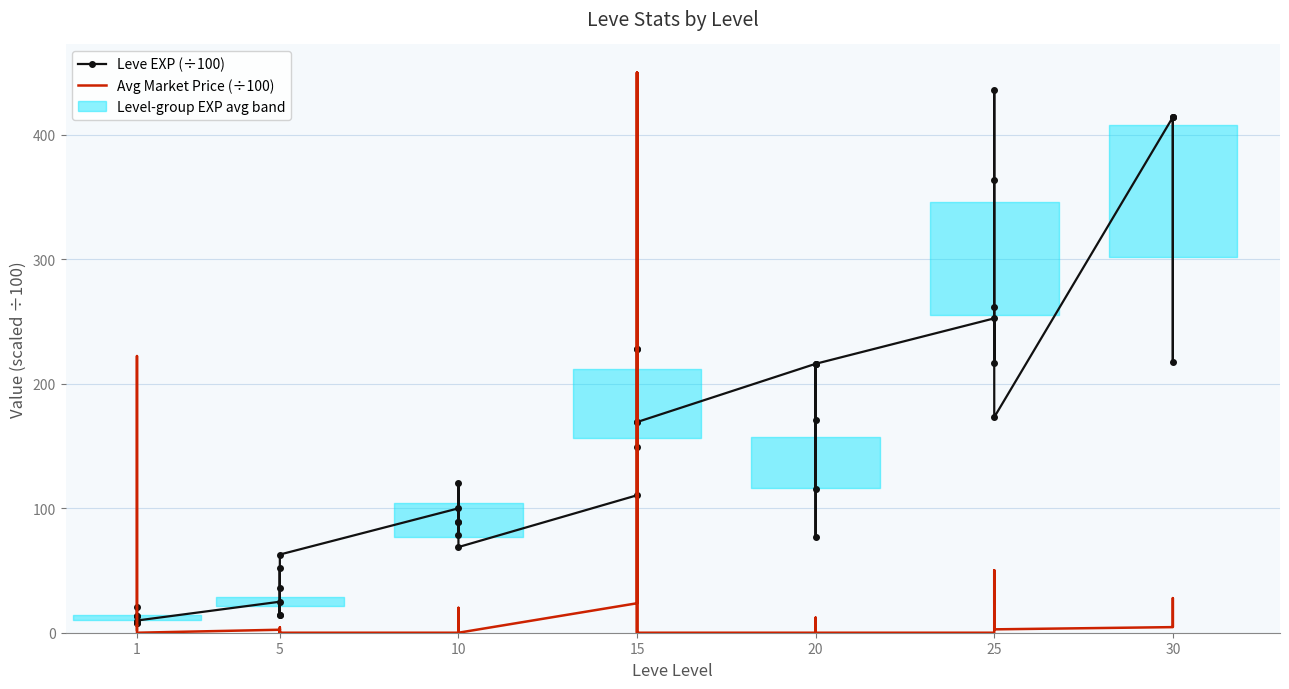

Which series has the largest total across all categories?

Leve EXP (×100)